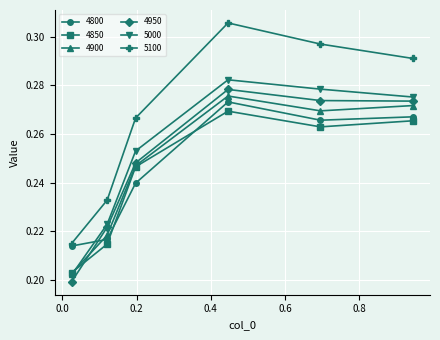

True or false: 4900 has more than 0 points higher than both neighbors.

True